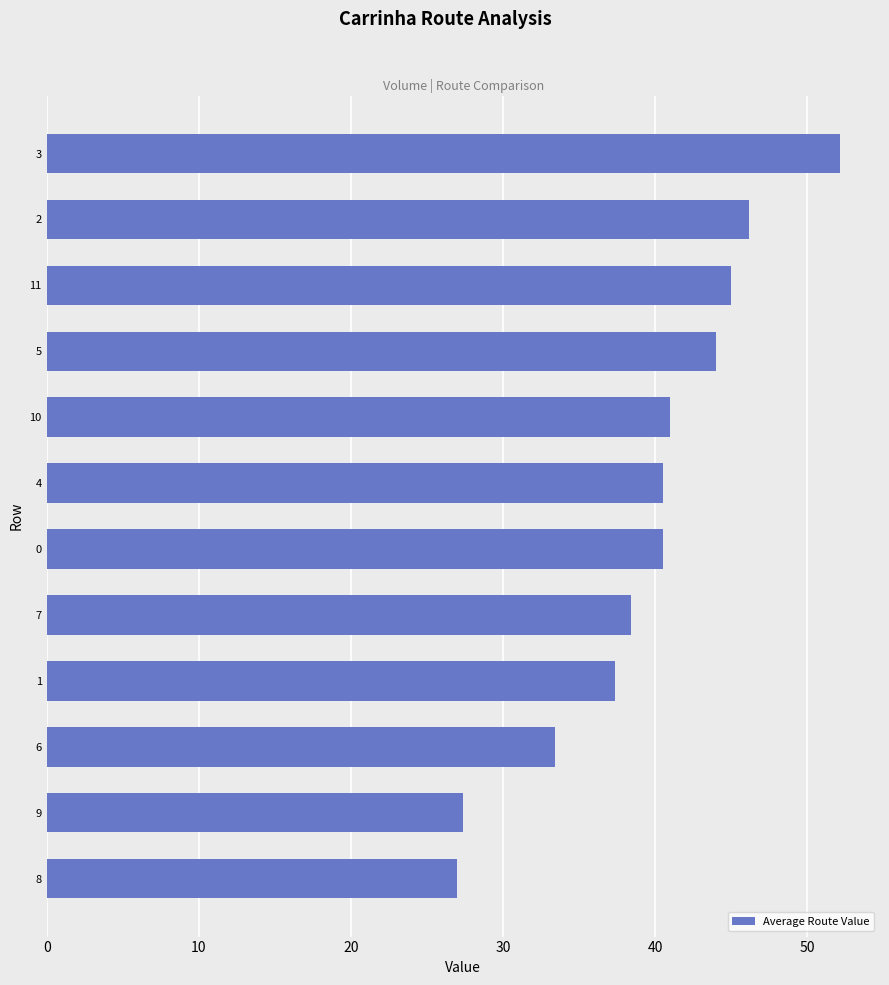

Which has a higher value, 9 or 11?

11